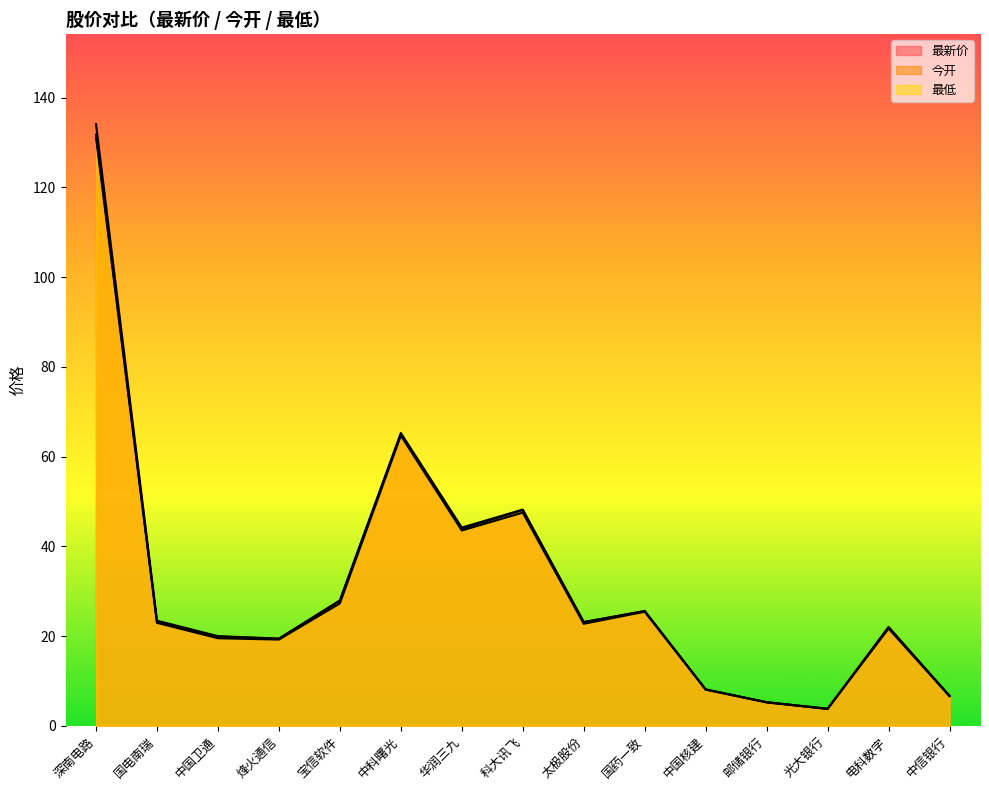

What is the sum of all 最低 values?

469.1